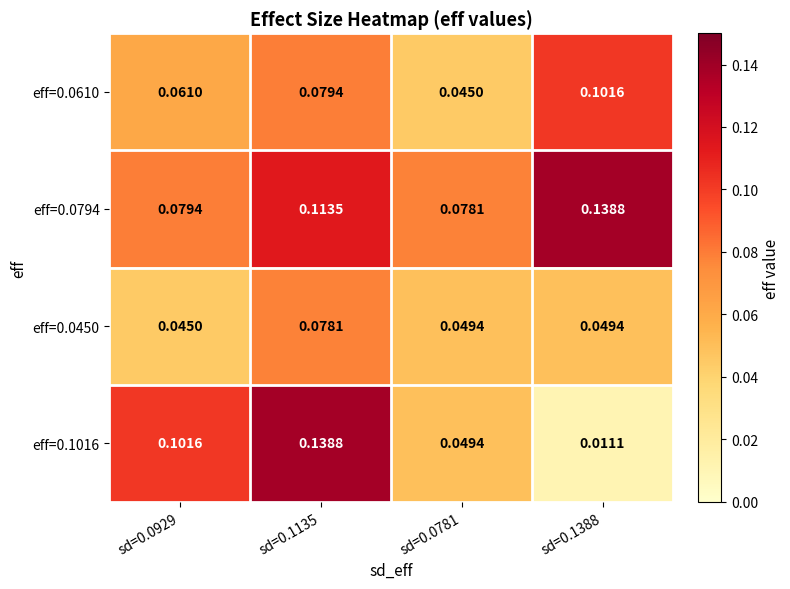

At how many categories does at least one series exceed 0?

4